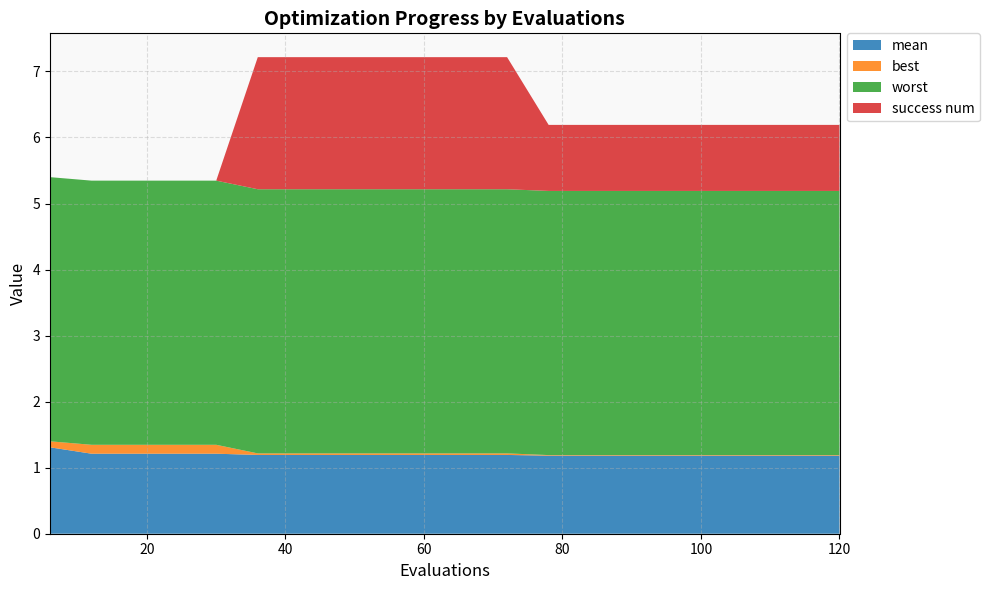

Reading left to right, what are all the values shown in this chart?

mean: 1.3	1.2	1.2	1.2	1.2	1.2	1.2	1.2	1.2	1.2	1.2	1.2	1.2	1.2	1.2	1.2	1.2	1.2	1.2	1.2
best: 0.1	0.1	0.1	0.1	0.1	0.0	0.0	0.0	0.0	0.0	0.0	0.0	0.0	0.0	0.0	0.0	0.0	0.0	0.0	0.0
worst: 4.0	4.0	4.0	4.0	4.0	4.0	4.0	4.0	4.0	4.0	4.0	4.0	4.0	4.0	4.0	4.0	4.0	4.0	4.0	4.0
success num: 0.0	0.0	0.0	0.0	0.0	2.0	2.0	2.0	2.0	2.0	2.0	2.0	1.0	1.0	1.0	1.0	1.0	1.0	1.0	1.0